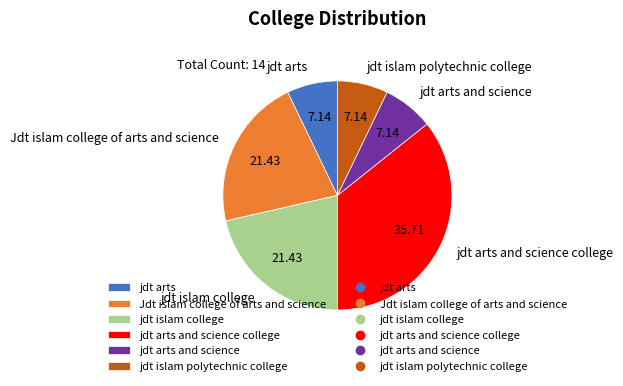

Is the sum of jdt arts and science and jdt arts greater than half?

No